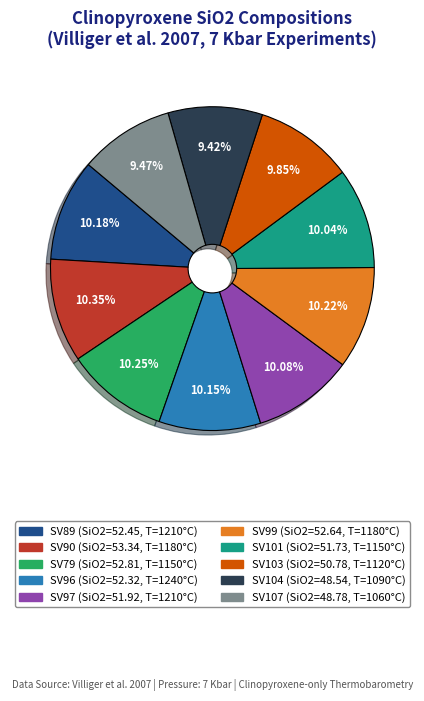

Approximately how many times larger is the value at SV79 compared to SV89?

1.0